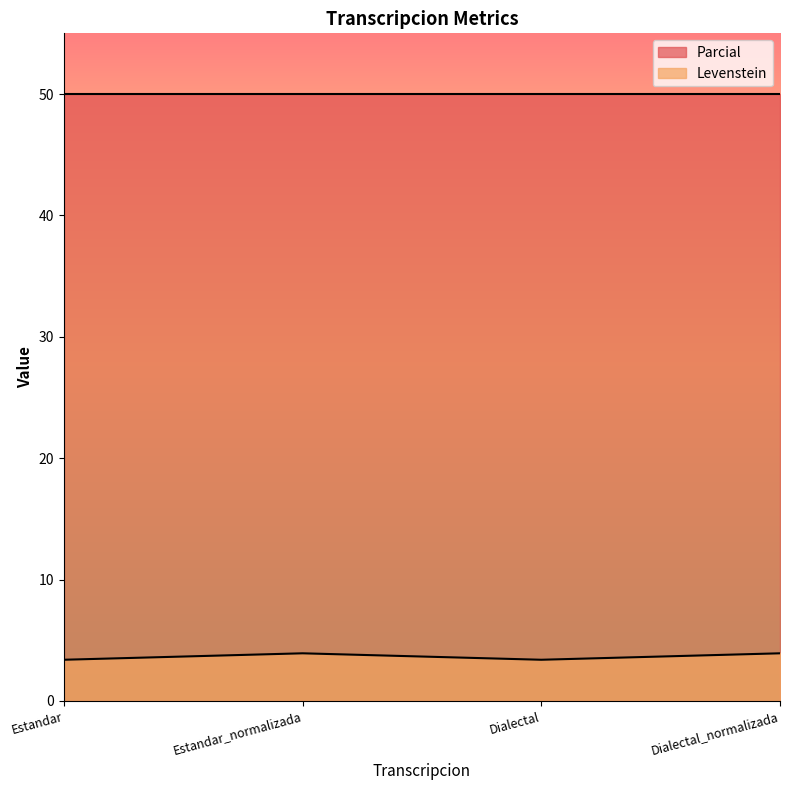

Rank the categories by value from lowest to highest.

Estandar, Dialectal, Estandar_normalizada, Dialectal_normalizada